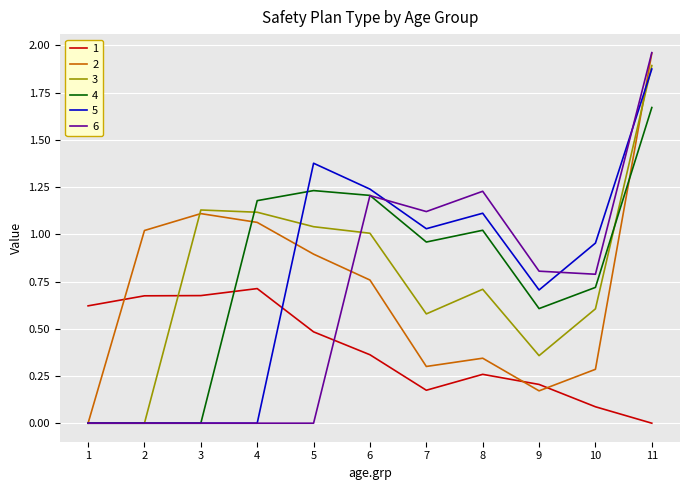

The 4 series shows 2.9 at 11. True or false?

False